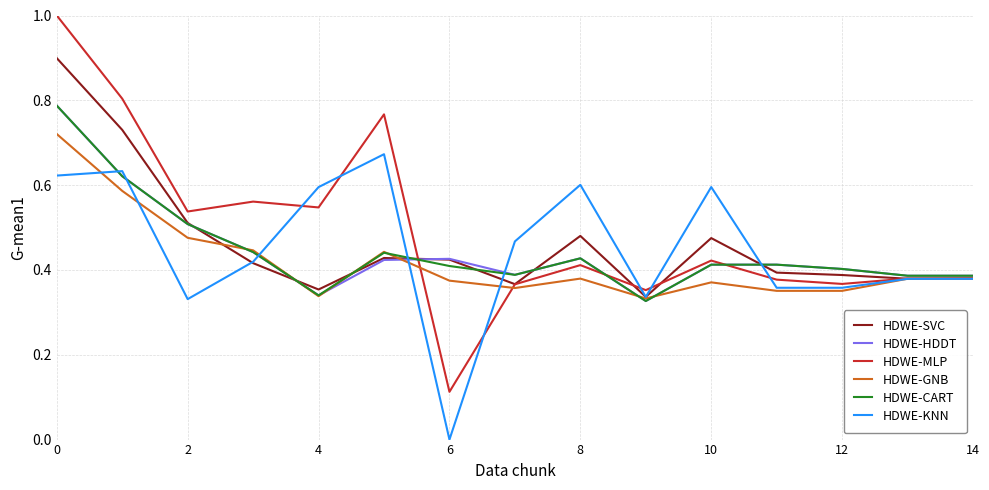

Which series has the widest spread of values?

HDWE-MLP